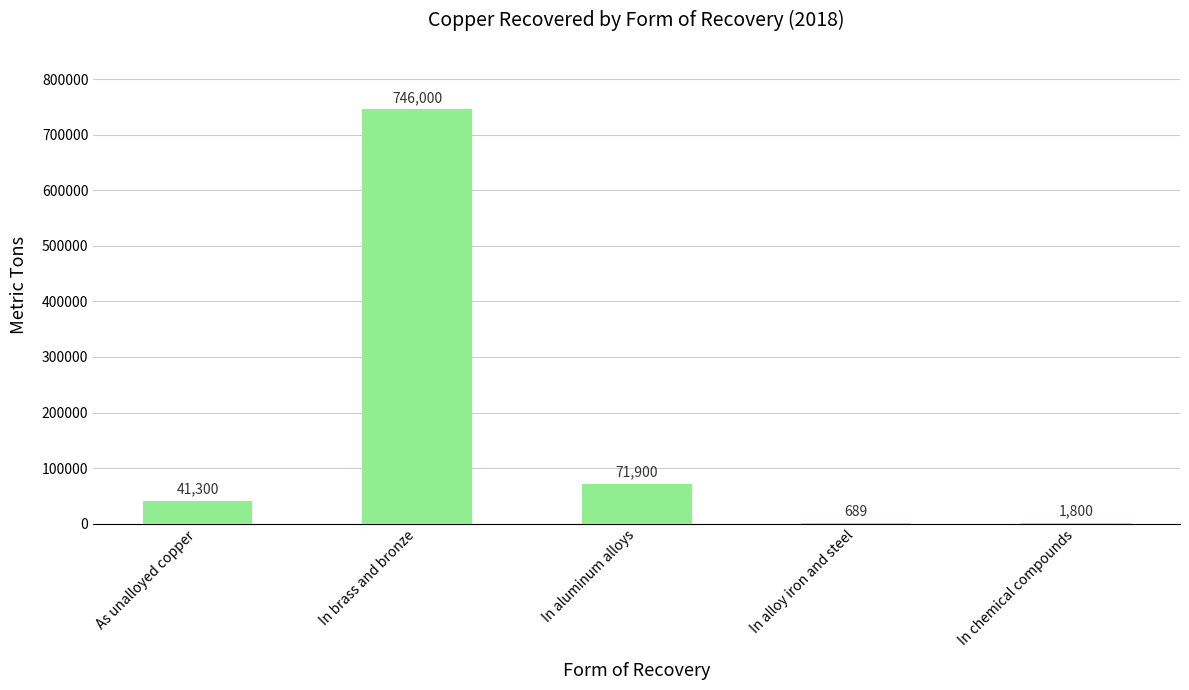

What is the sum of all values?

861689